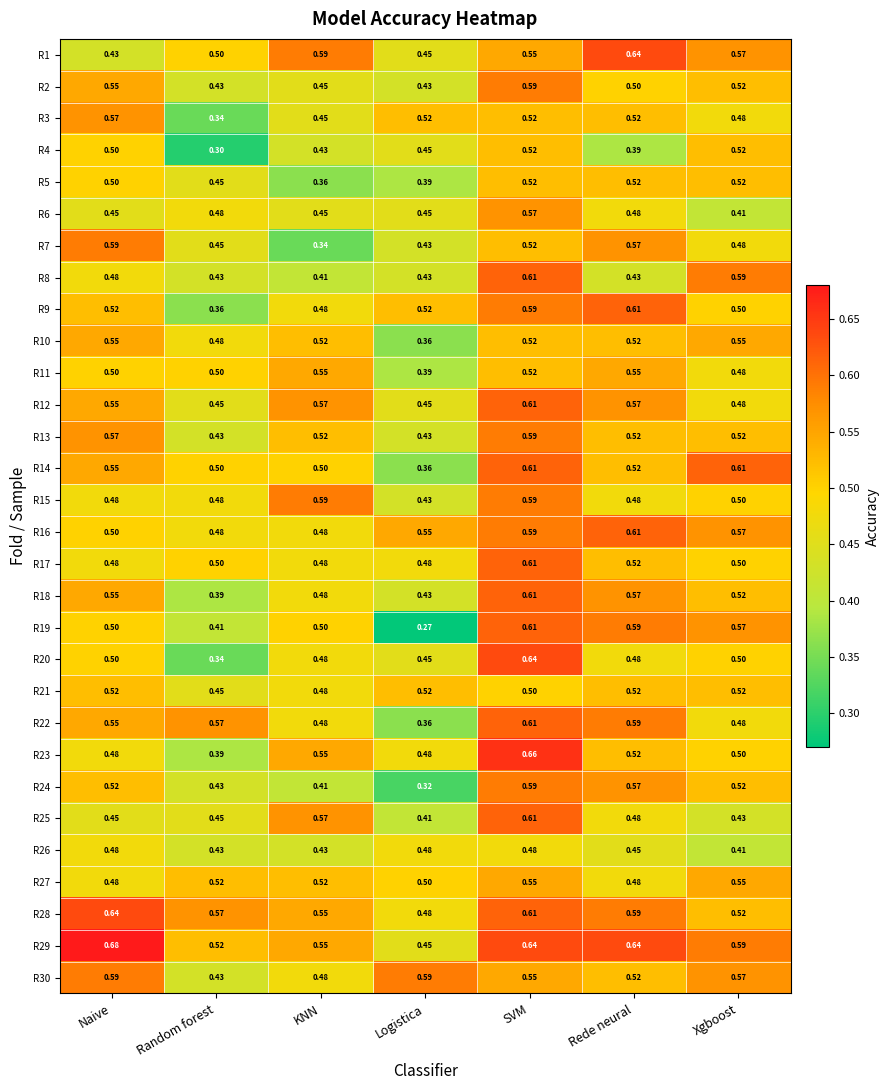

Where is R1 nearest to the value 0?

Naive